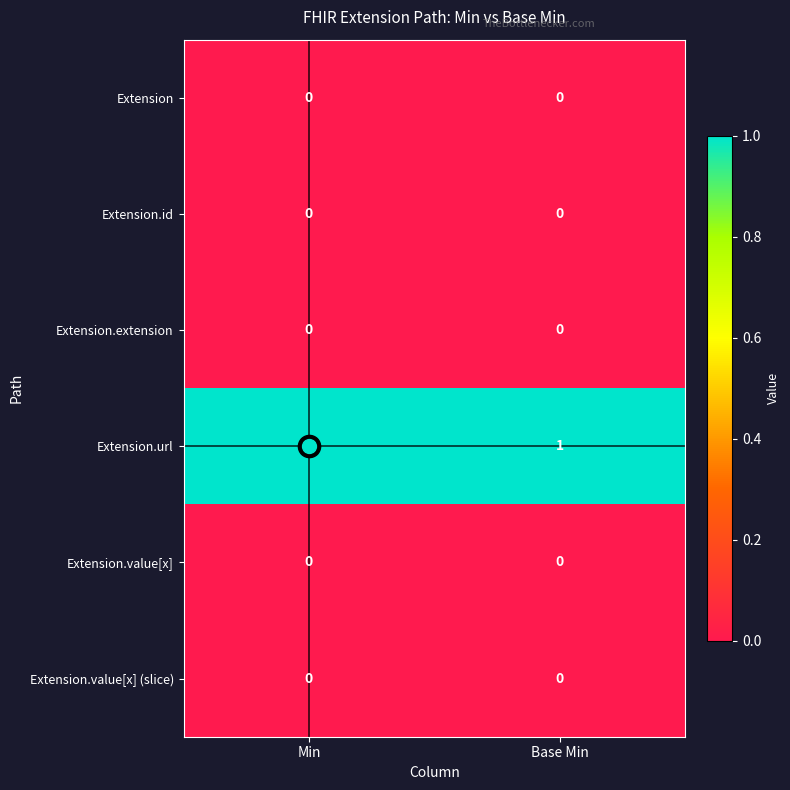

Which series has the largest total across all categories?

Extension.url